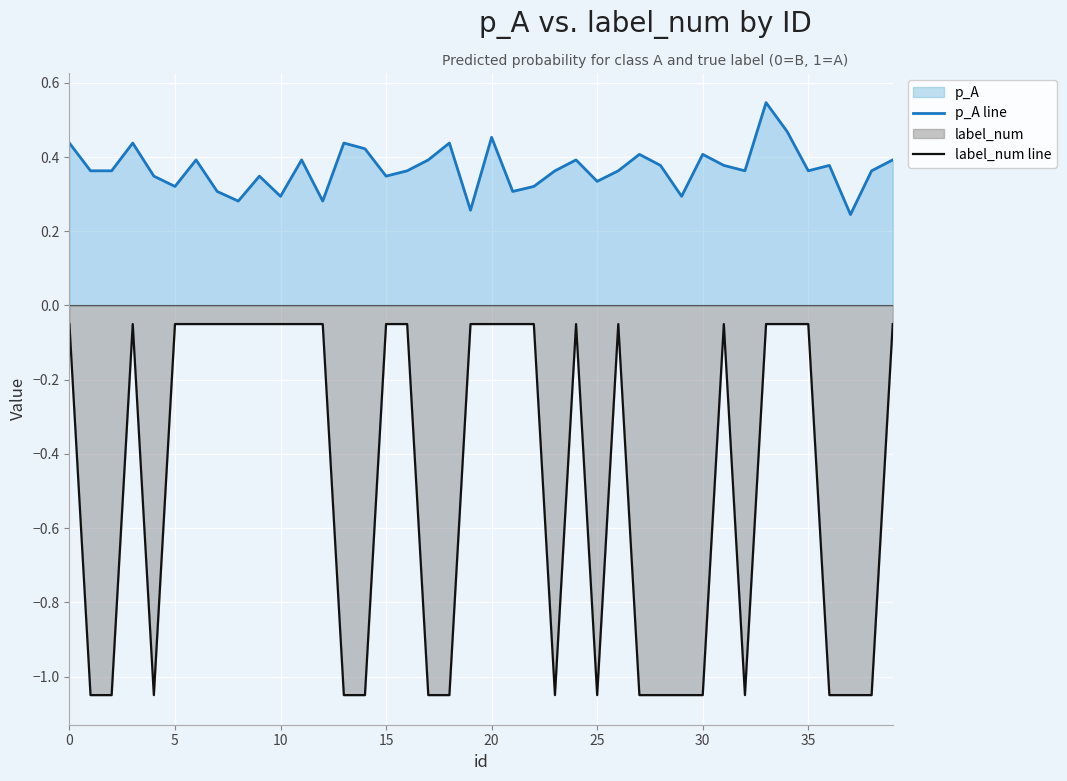

Is it true that label_num line equals -0.0 at 39?

False